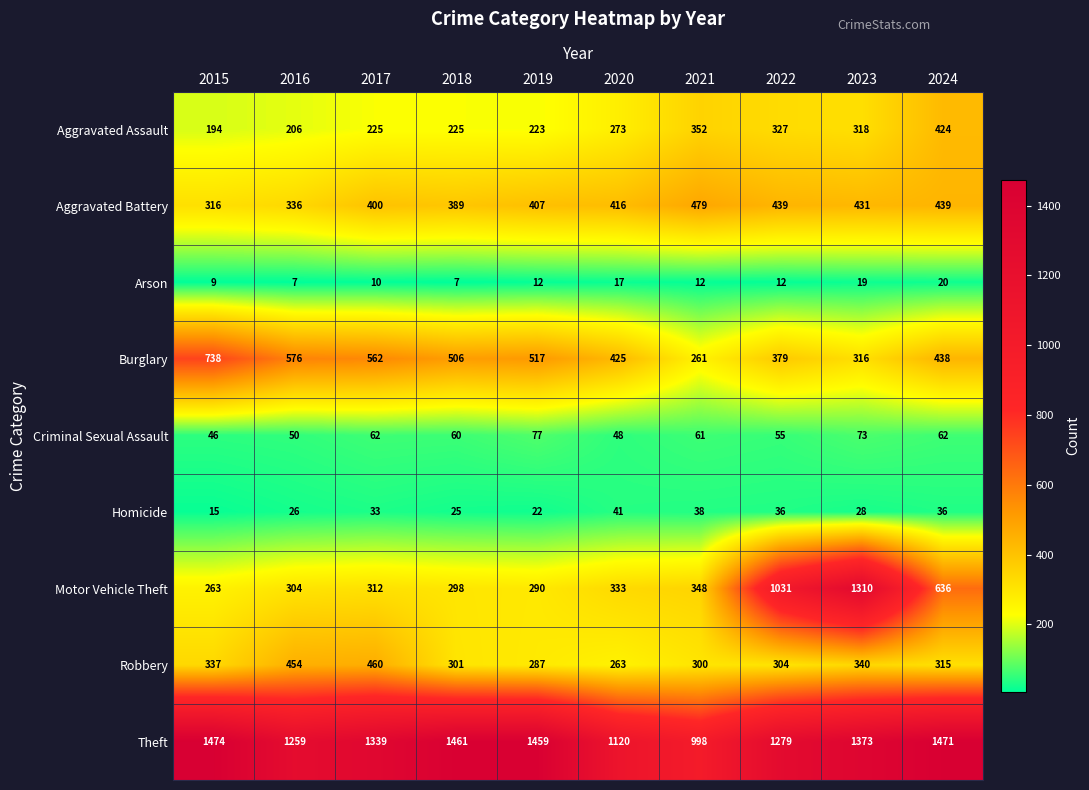

The Burglary series shows 770 at 2019. True or false?

False